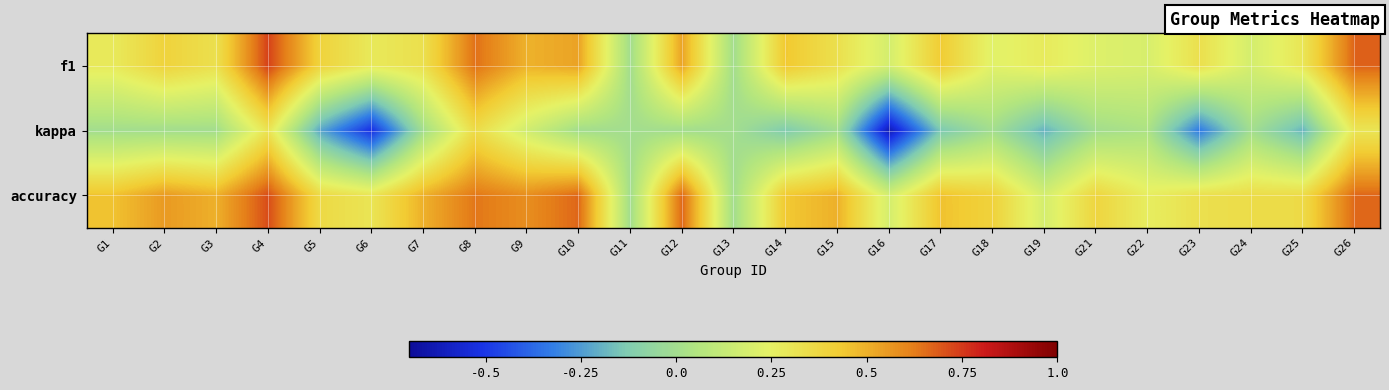

List the labels in order of f1 value, largest first.

G4, G26, G8, G10, G12, G9, G14, G17, G2, G5, G3, G7, G15, G23, G25, G6, G1, G19, G18, G21, G22, G16, G24, G11, G13